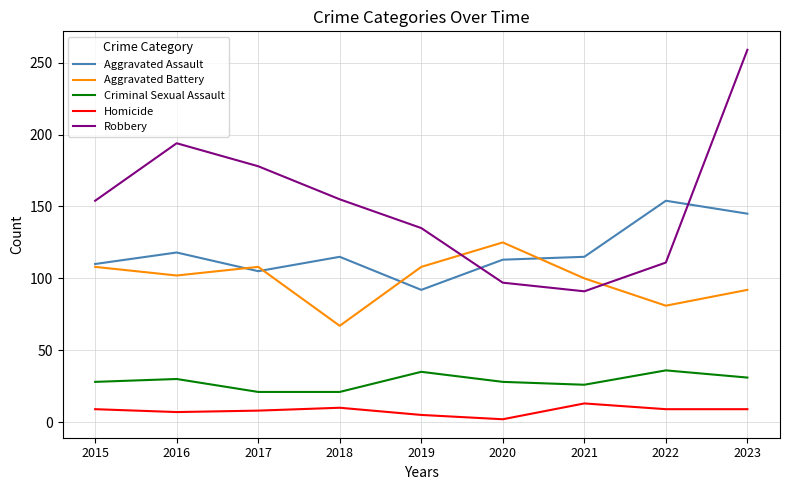

What is the sum of the Homicide values at 2021 and 2017?

21